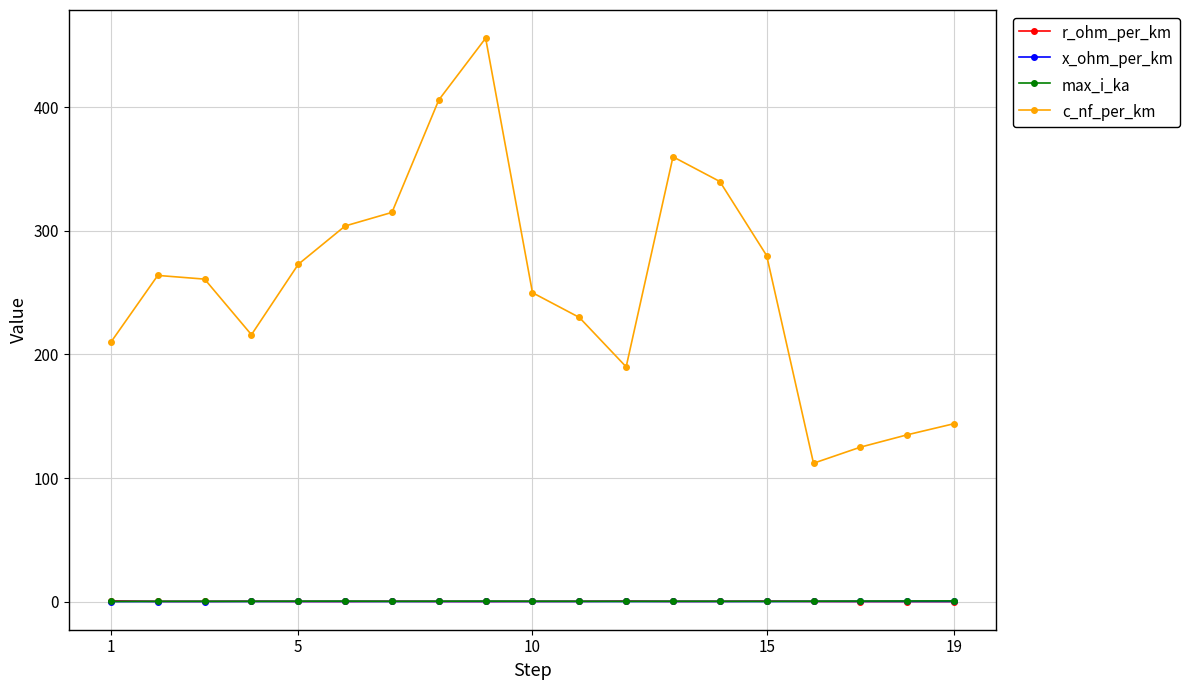

True or false: c_nf_per_km and x_ohm_per_km intersect in this chart.

False